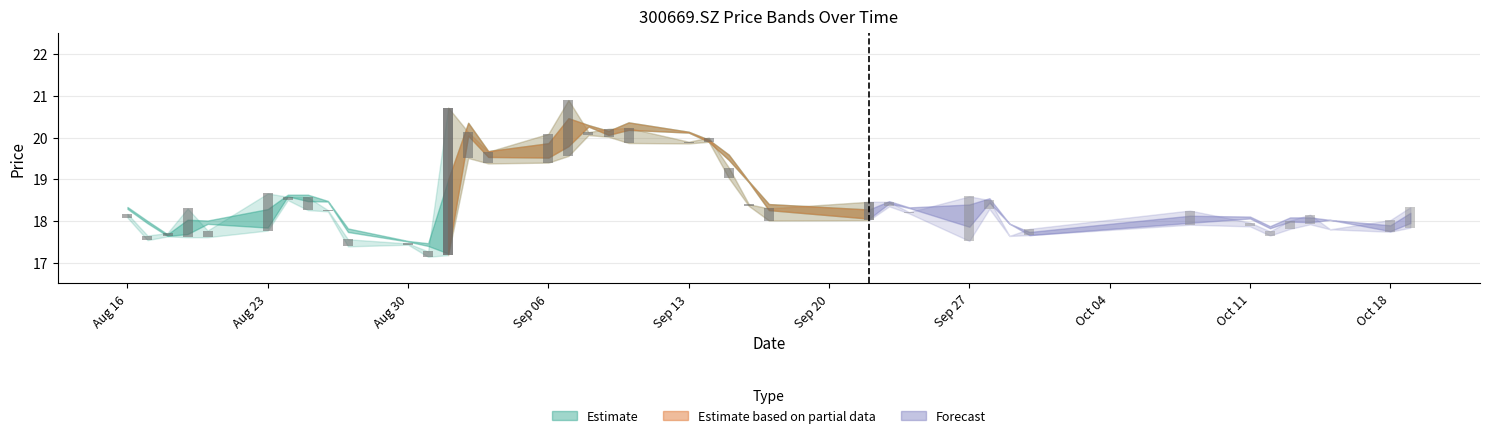

What is the sum of all close values?

745.9